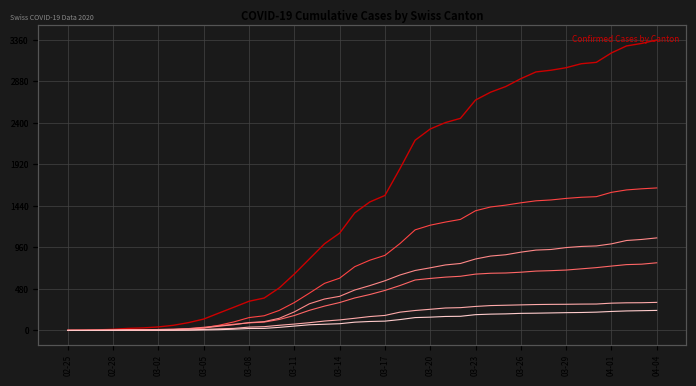

True or false: ZH and BL cross at least once.

False